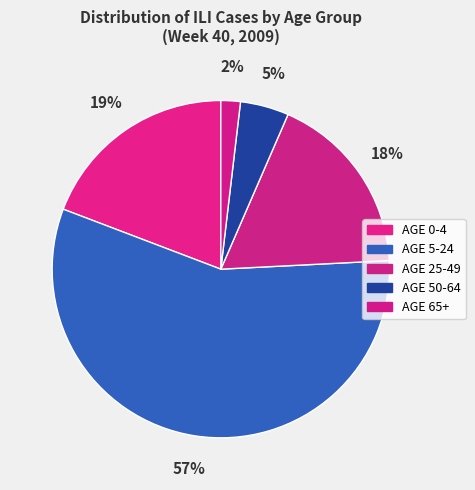

Which category has the biggest portion of the pie?

AGE 5-24